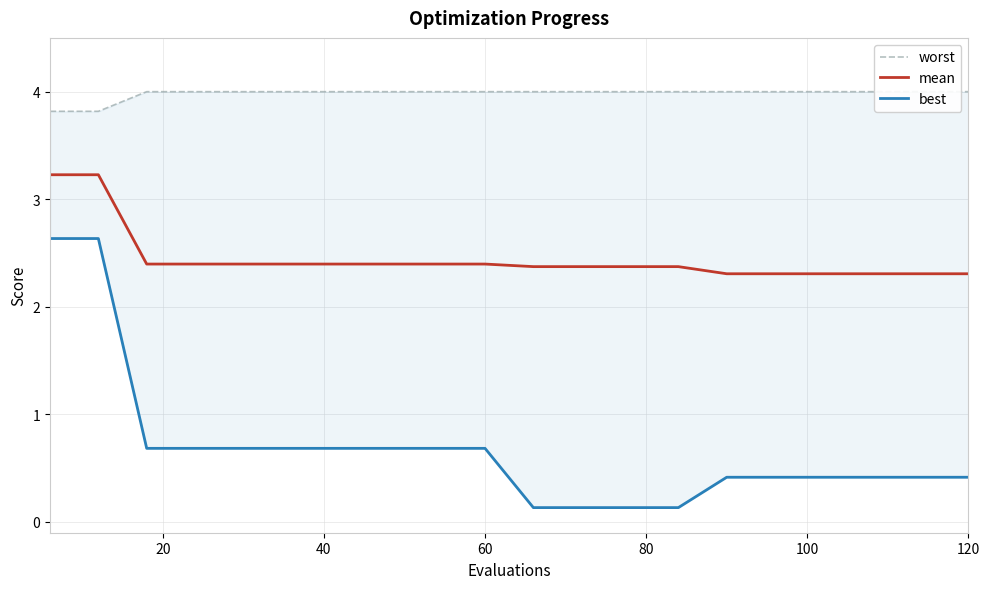

How many lines are shown in the chart?

3